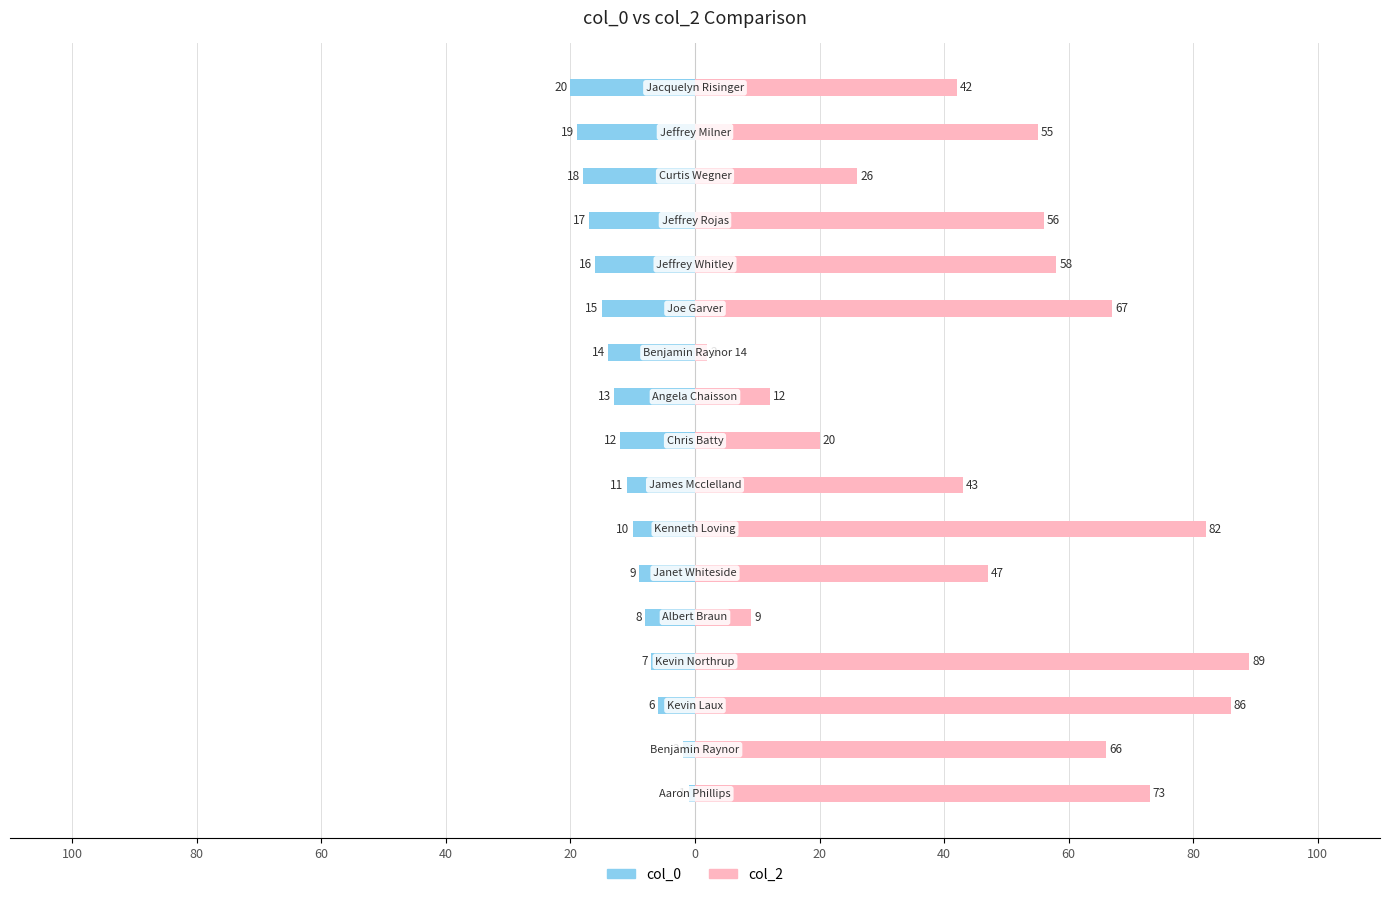

Which series changed the most between 20 and 80?

col_0